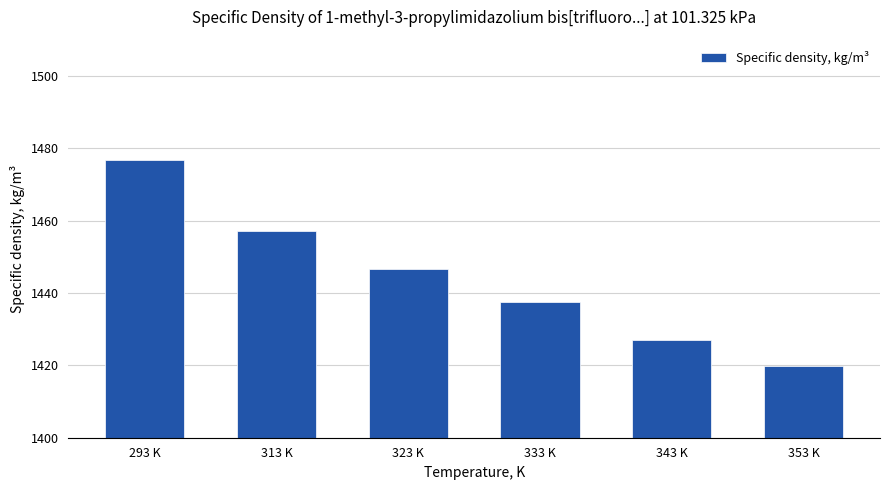

Count the number of categories in the chart.

6